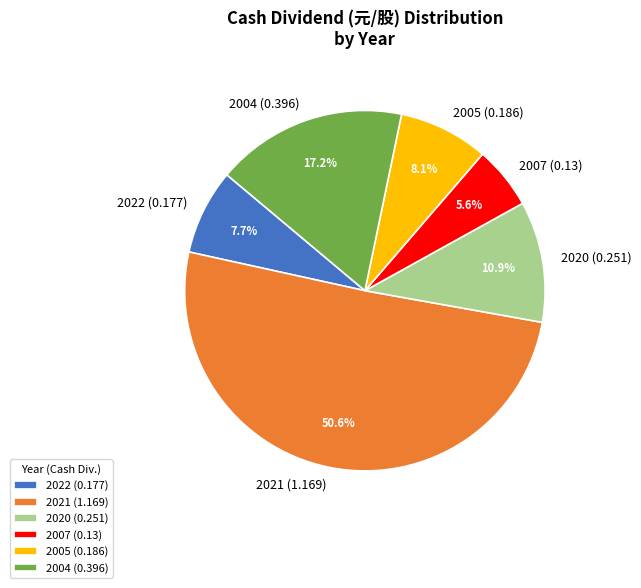

How much of the chart is everything except 2007 (0.13)?

94.4%